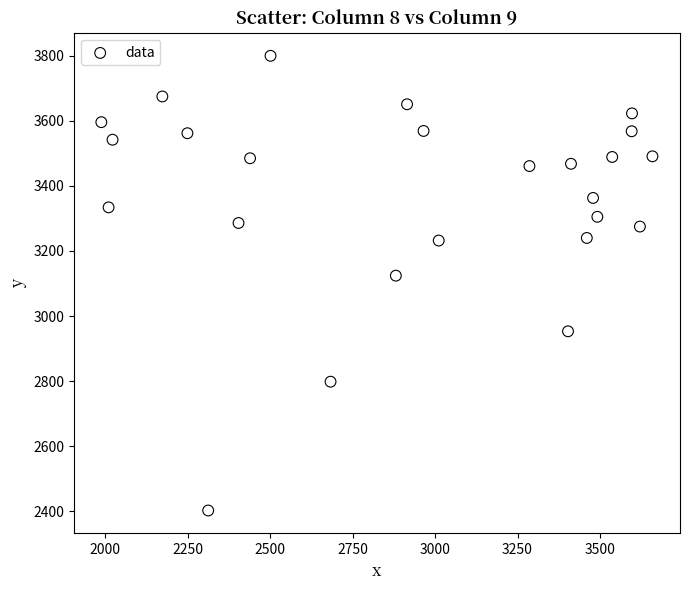

What Y value in the scatter plot is closest to 3101?

3124